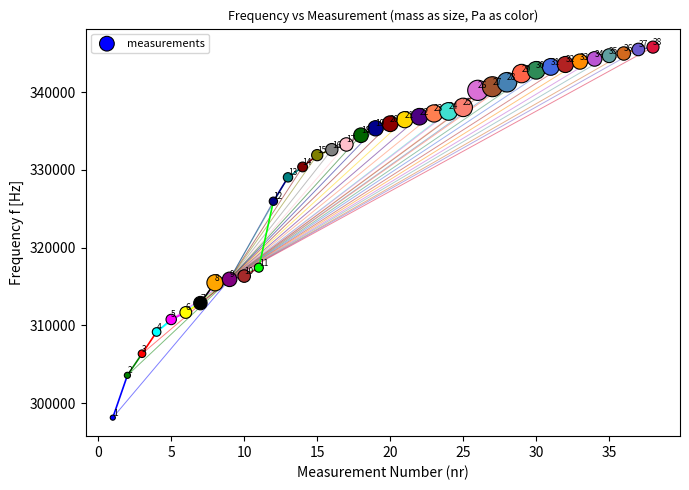

What is the range of Y values (max minus min)?

47661